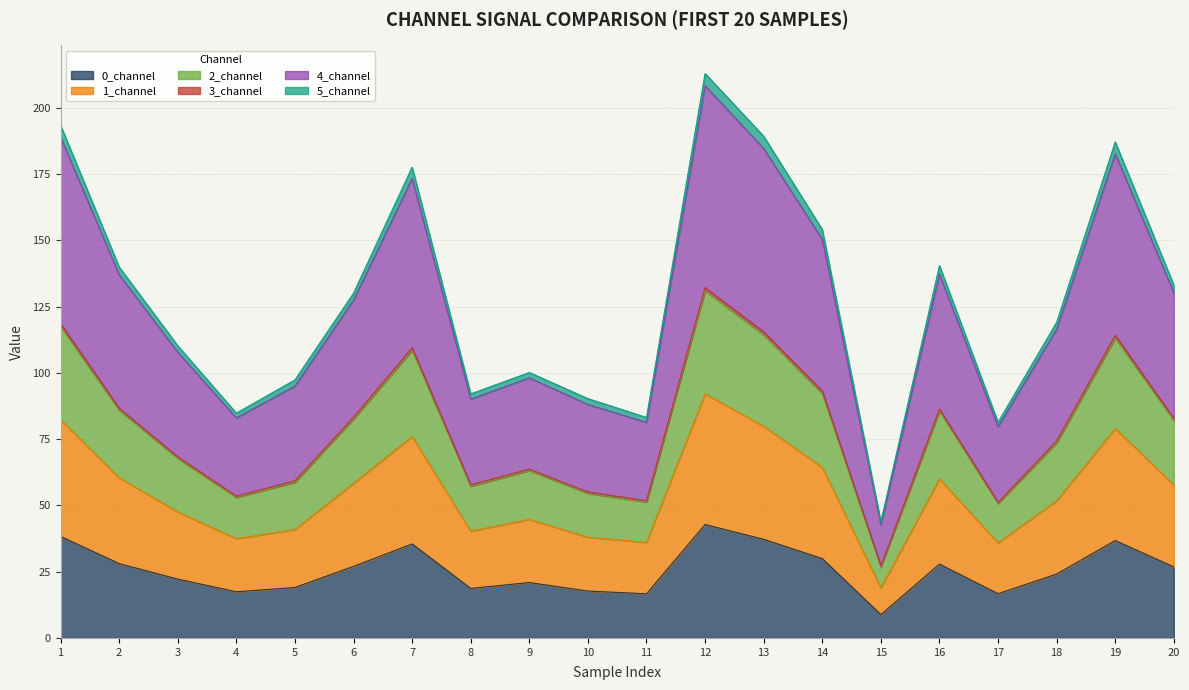

The value of 1_channel at 9 is 44.7. True or false?

True